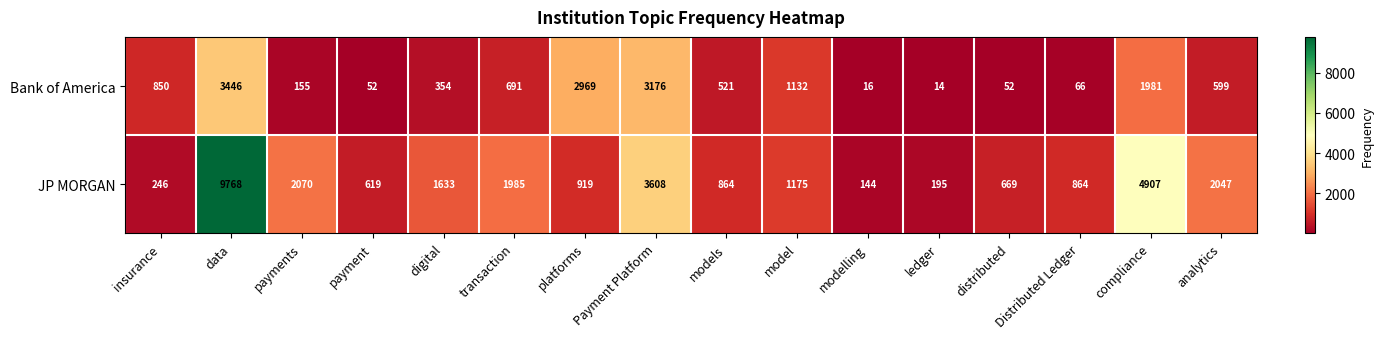

What is the difference between the JP MORGAN values at payments and distributed?

1401